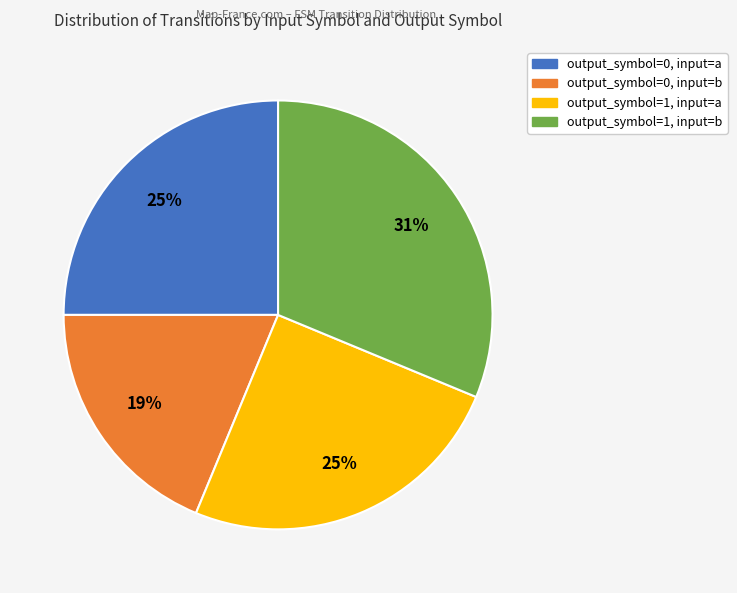

What is the smallest slice in the pie chart?

output_symbol=0, input=b